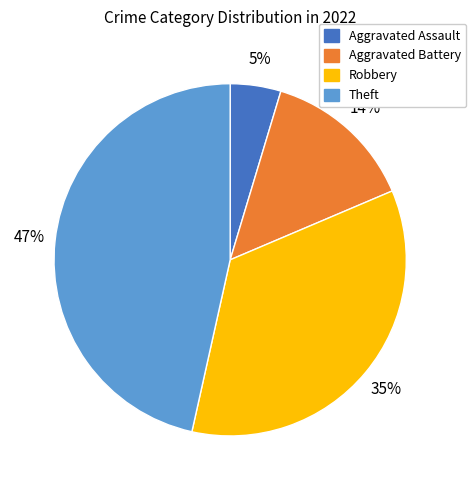

Is there any slice that represents more than half of the pie?

No